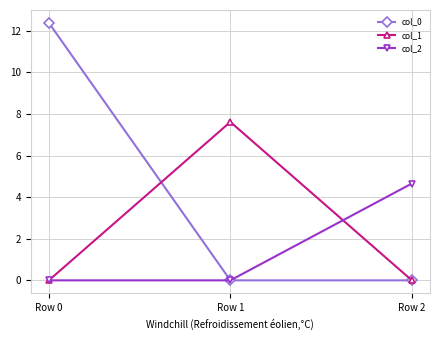

Reading left to right, extract all data points from this chart.

col_0: Row 0=12.4	Row 1=0.0	Row 2=0.0
col_1: Row 0=0.0	Row 1=7.6	Row 2=0.0
col_2: Row 0=0.0	Row 1=0.0	Row 2=4.7